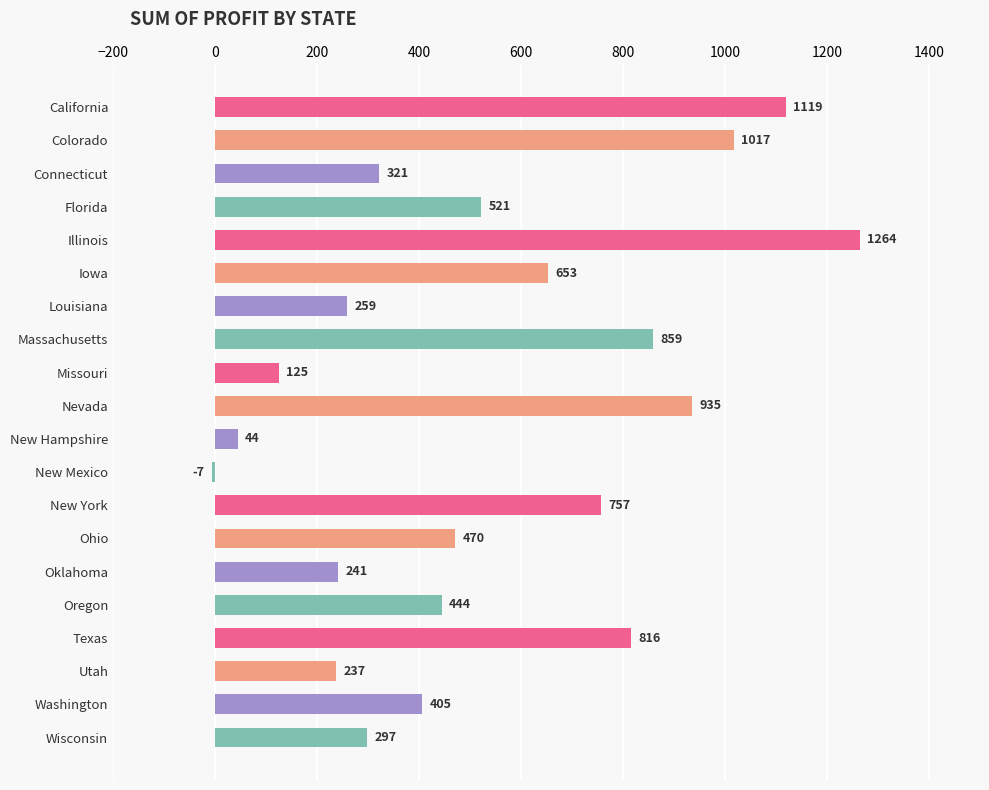

Where is the data nearest to the value 628?

Iowa